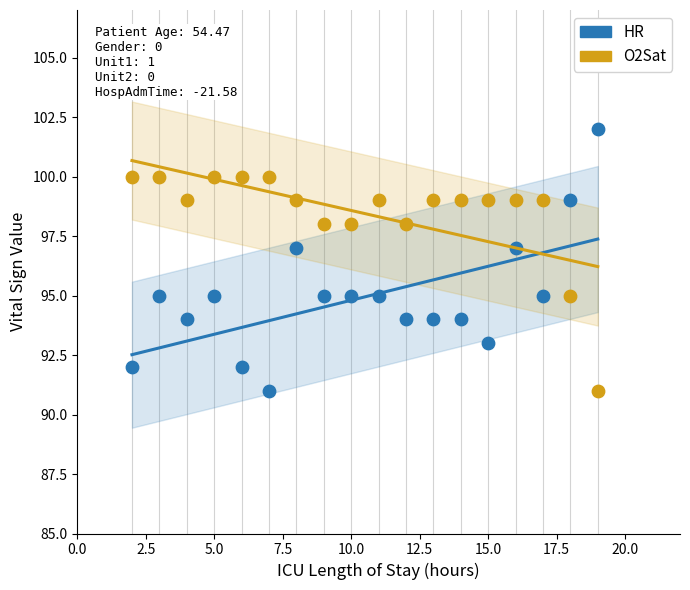

Which series has the largest Y range (max minus min)?

HR